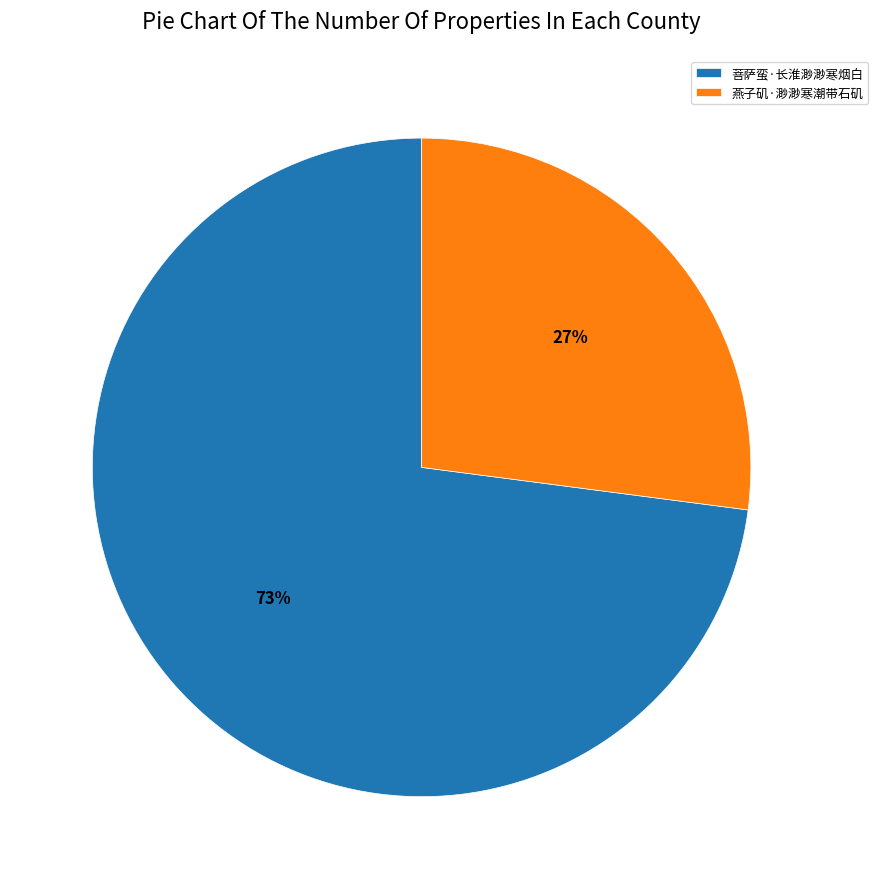

How many segments does this pie chart have?

2